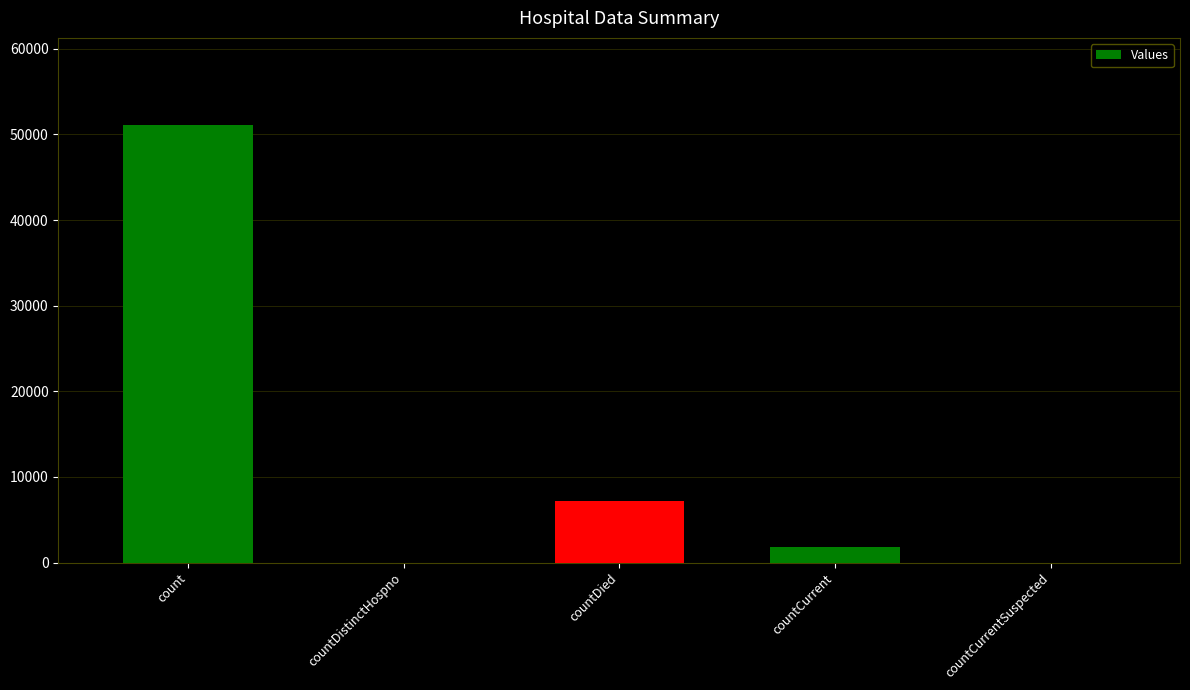

Between countCurrent and countDistinctHospno, which is larger?

countCurrent